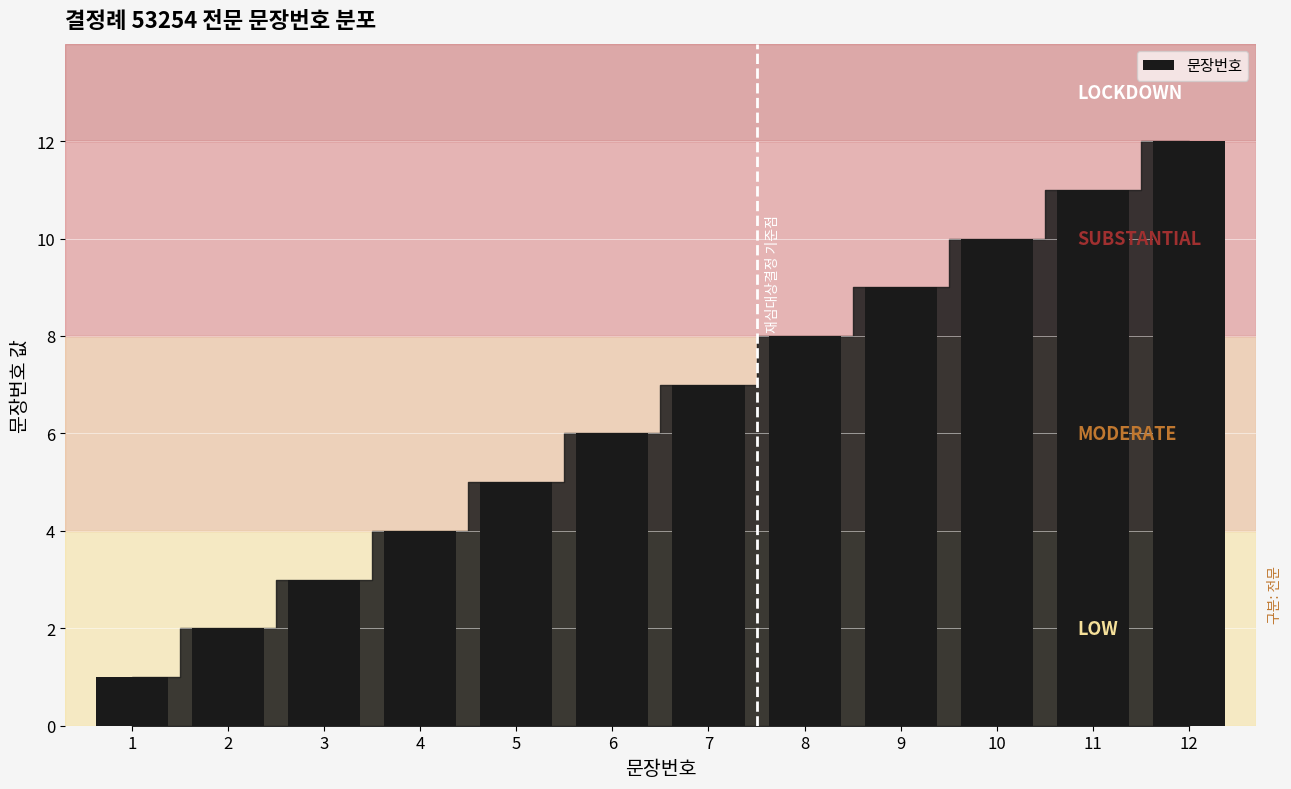

Which label corresponds to the largest value in the chart?

12